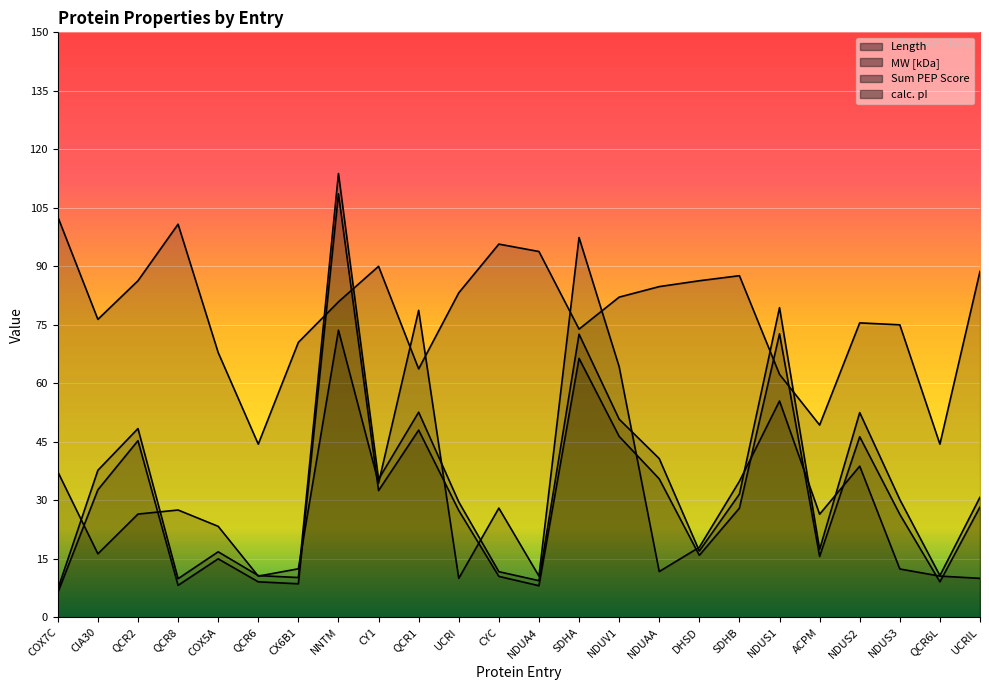

In Length, how many points are higher than both neighbors (excluding endpoints)?

7